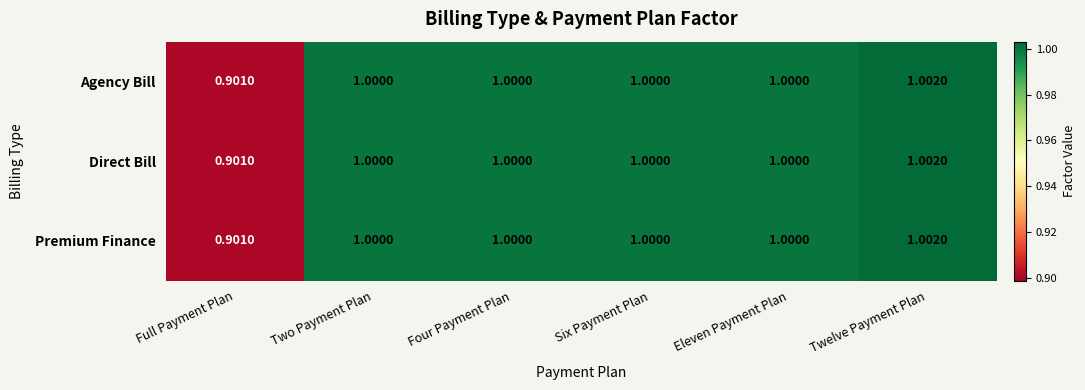

Where is Direct Bill nearest to the value 0?

Full Payment Plan